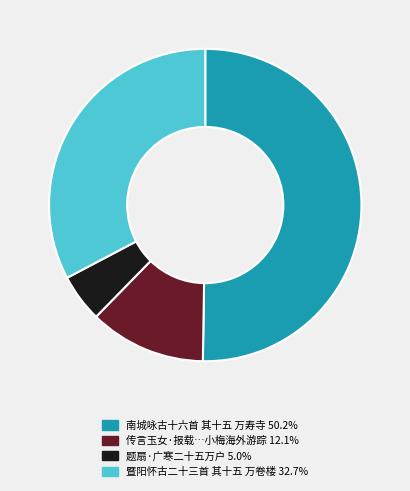

Rank the categories by value from lowest to highest.

题扇·广寒二十五万户, 传言玉女·报载日本天皇以十五万金聘梅兰芳演剧，亦风流之佳话也。小梅海外游踪发轫矣, 暨阳怀古二十三首 其十五 万卷楼, 南城咏古十六首 其十五 万寿寺